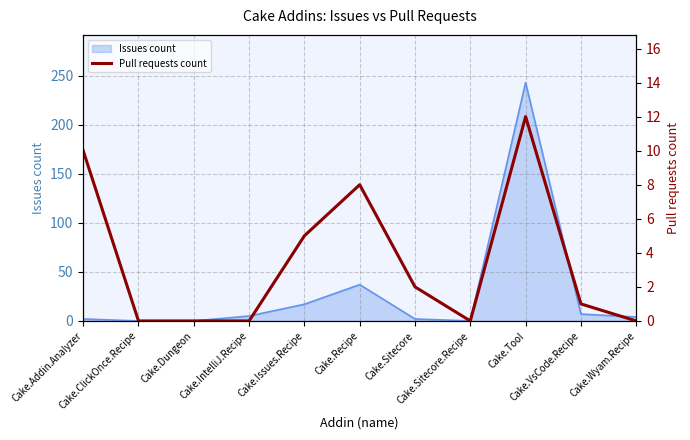

Reading right to left, extract all data points from this chart.

0	1	12	0	2	8	5	0	0	0	10